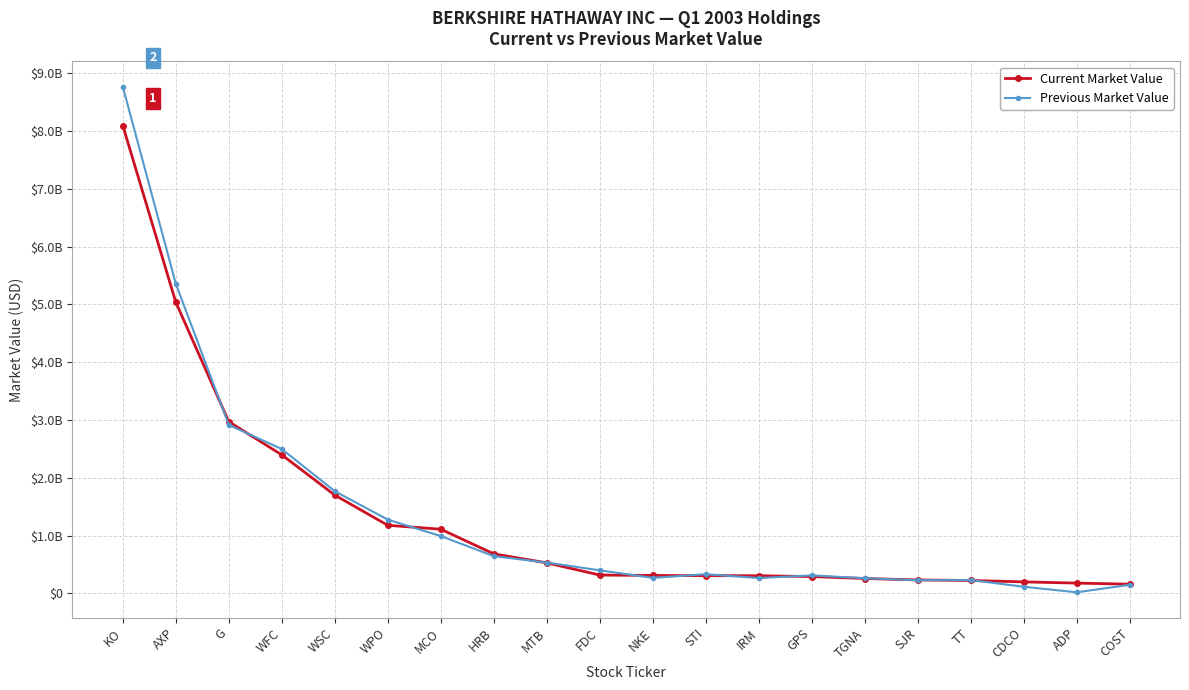

What are all the series names shown in the legend?

Current Market Value, Previous Market Value